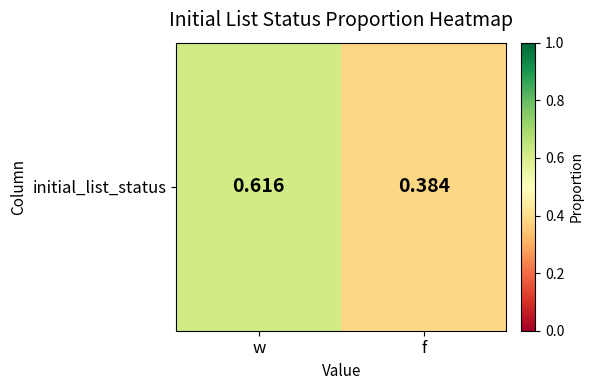

The value at w is 0.9. True or false?

False